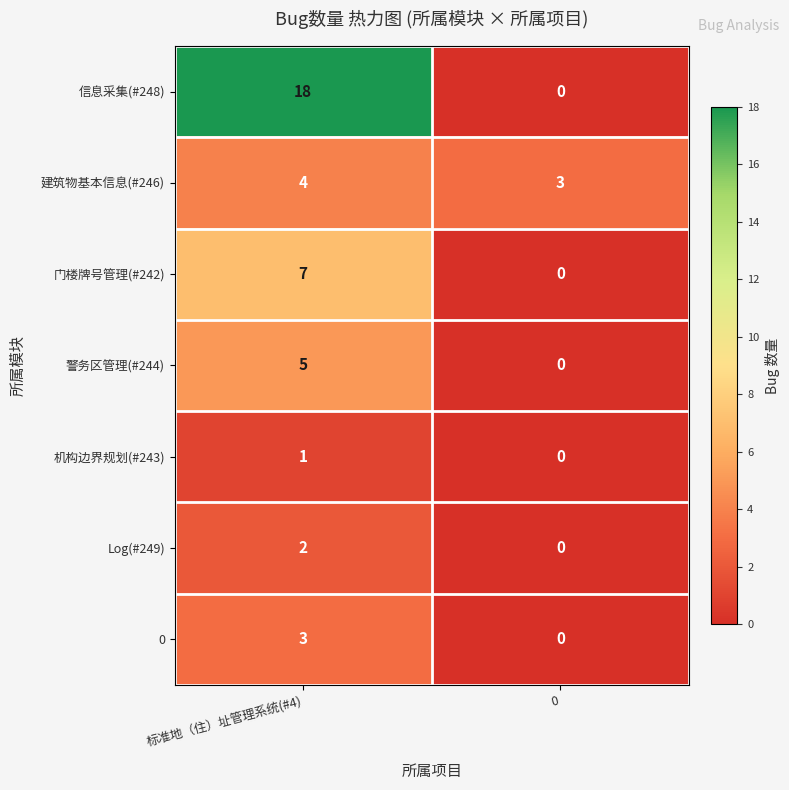

Reading left to right, list all the values displayed in this chart.

信息采集(#248): 18	0
建筑物基本信息(#246): 4	3
门楼牌号管理(#242): 7	0
警务区管理(#244): 5	0
机构边界规划(#243): 1	0
Log(#249): 2	0
0: 3	0